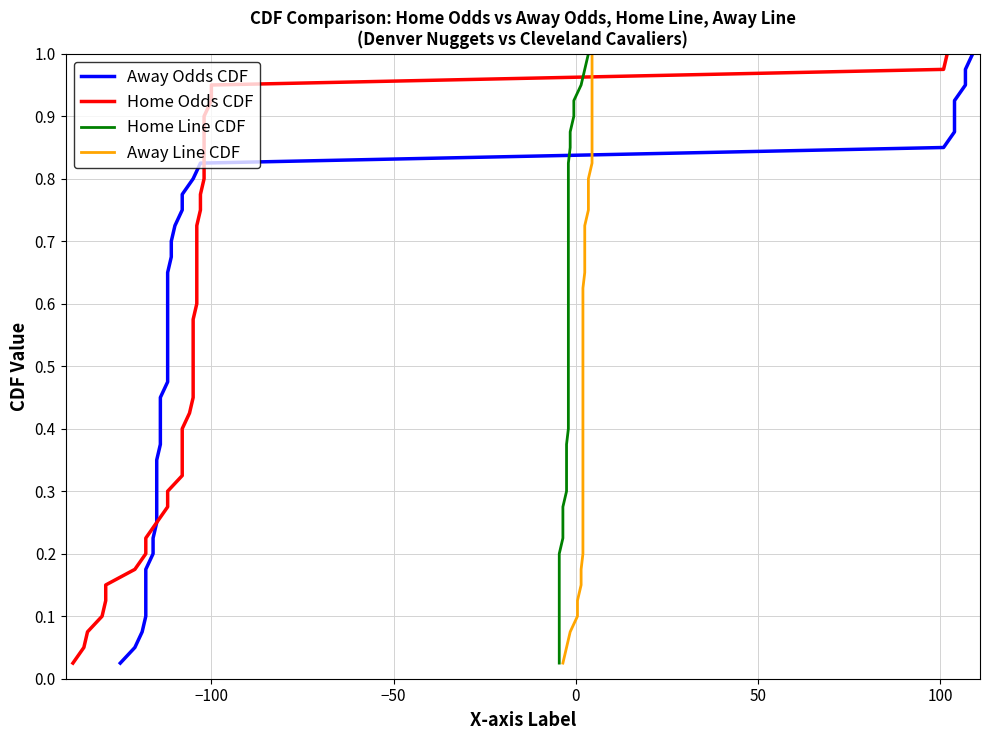

What is the sum of all Home Odds CDF values?

20.5